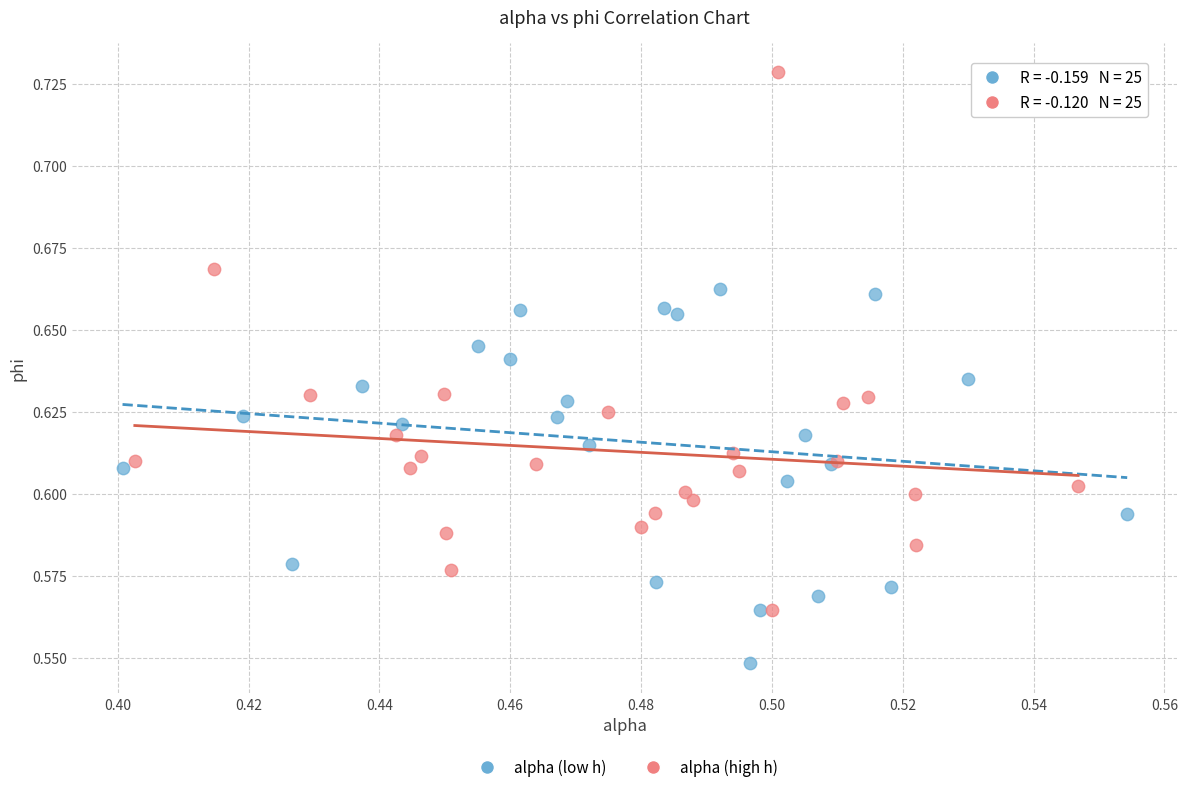

Which series contains the highest Y value?

alpha (high h)